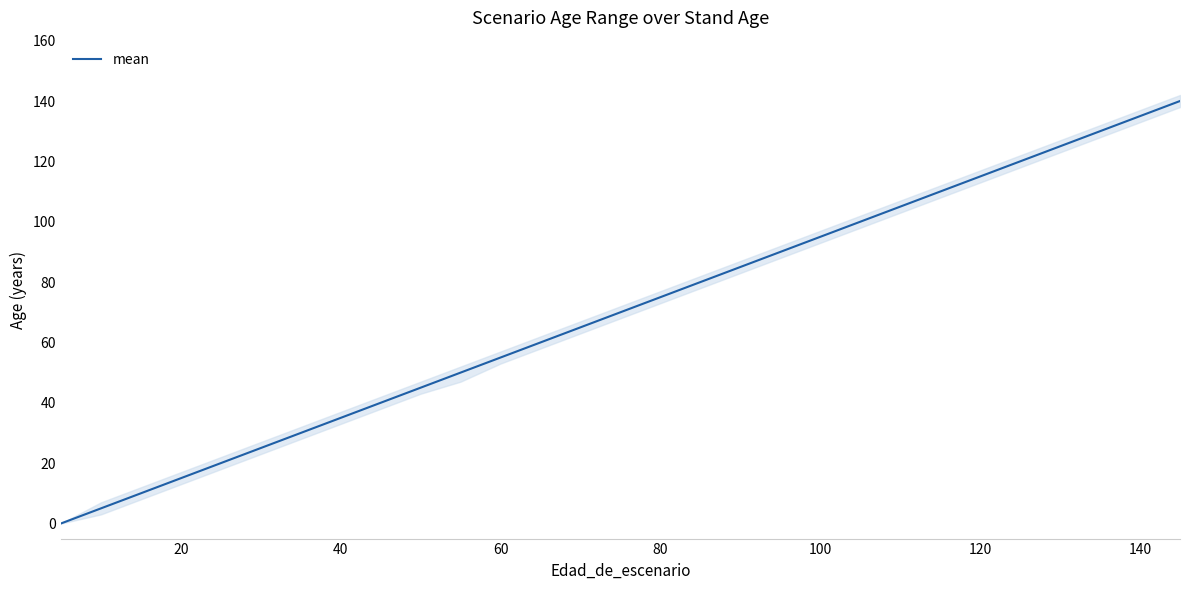

What is the average value?

70